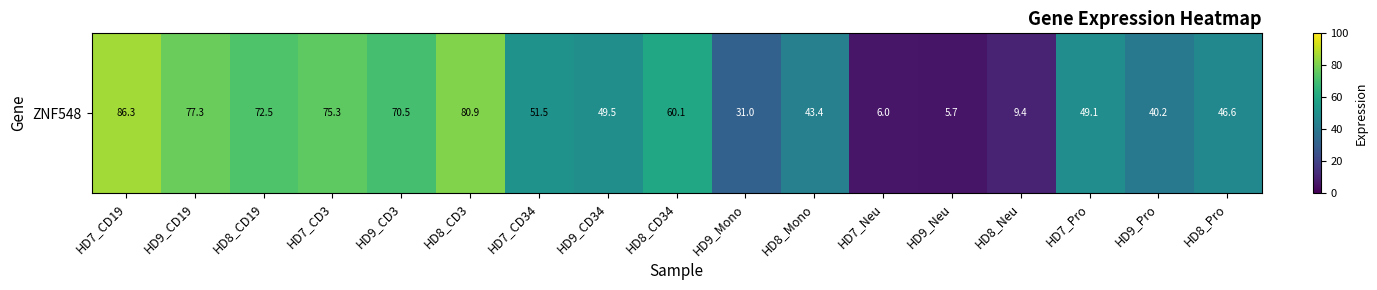

At which category does the chart reach its minimum across all series?

HD9_Neu